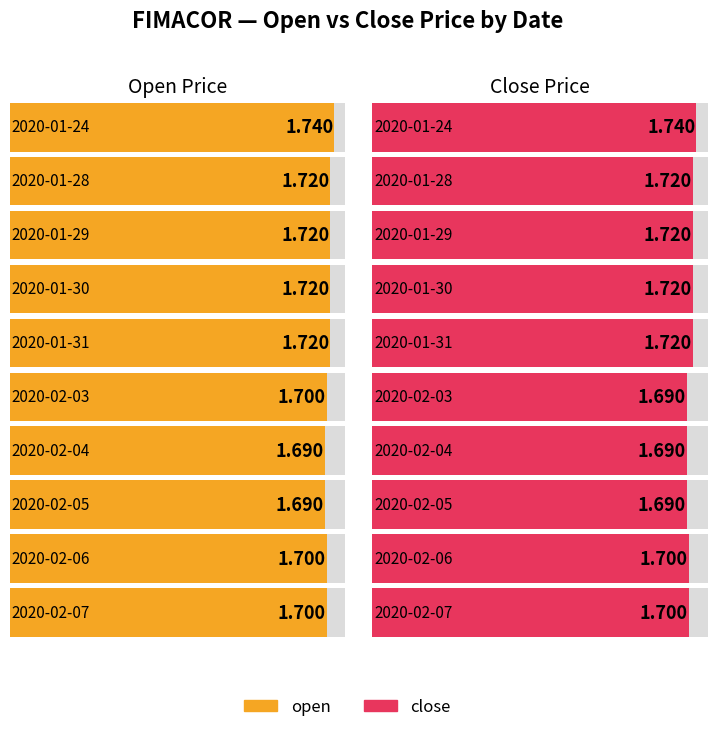

How many groups of bars are there?

10